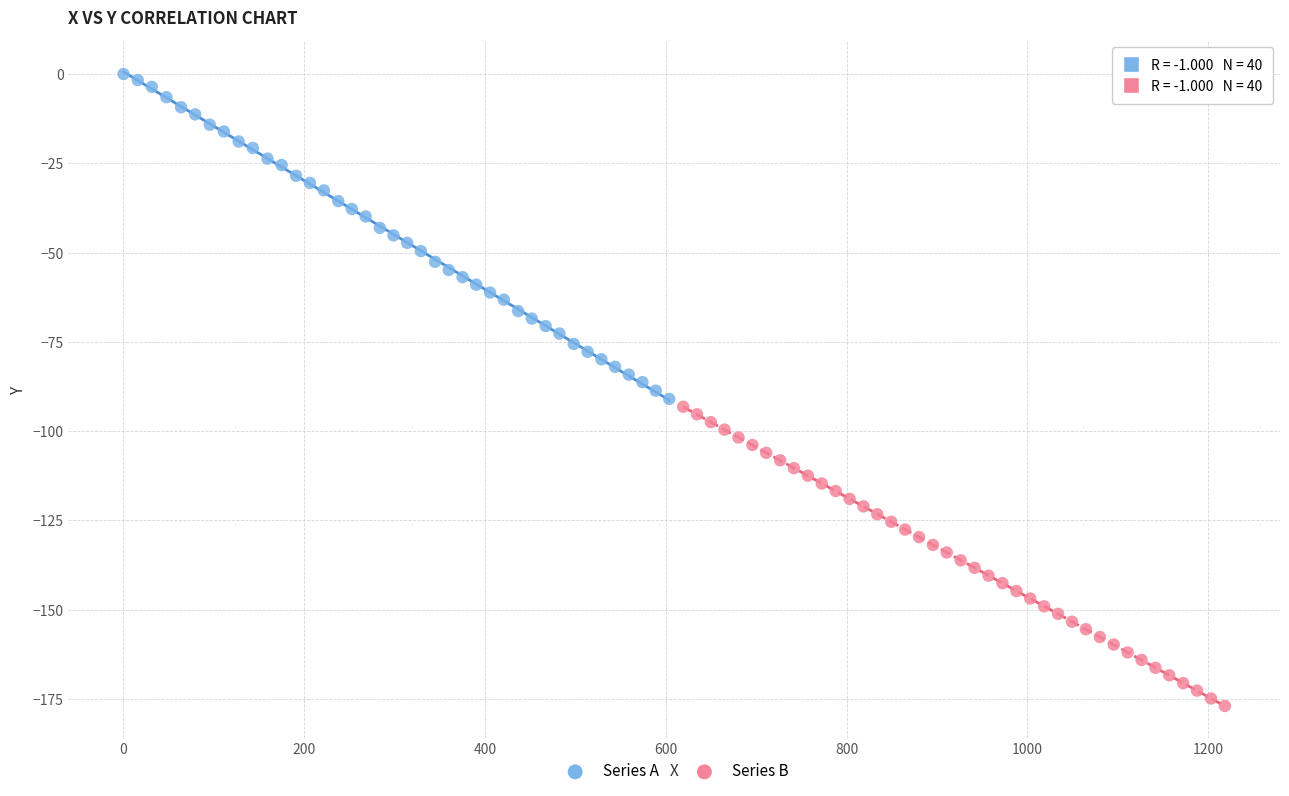

Which series reaches the minimum Y coordinate?

Series B